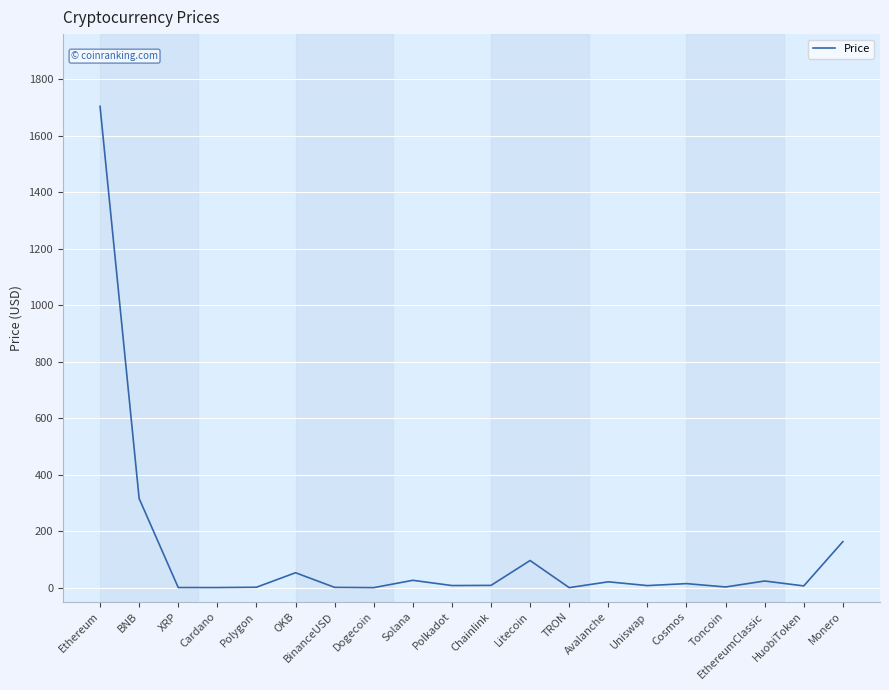

What is the maximum value shown in the chart?

1704.2